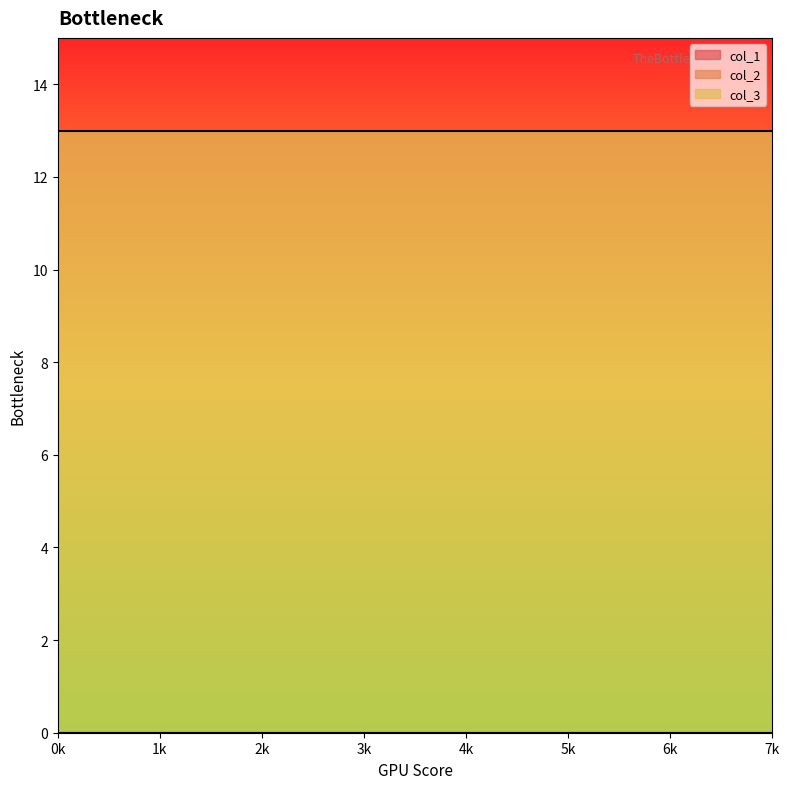

Is the value of col_3 at 0 greater than the value of col_1 at 5?

Yes